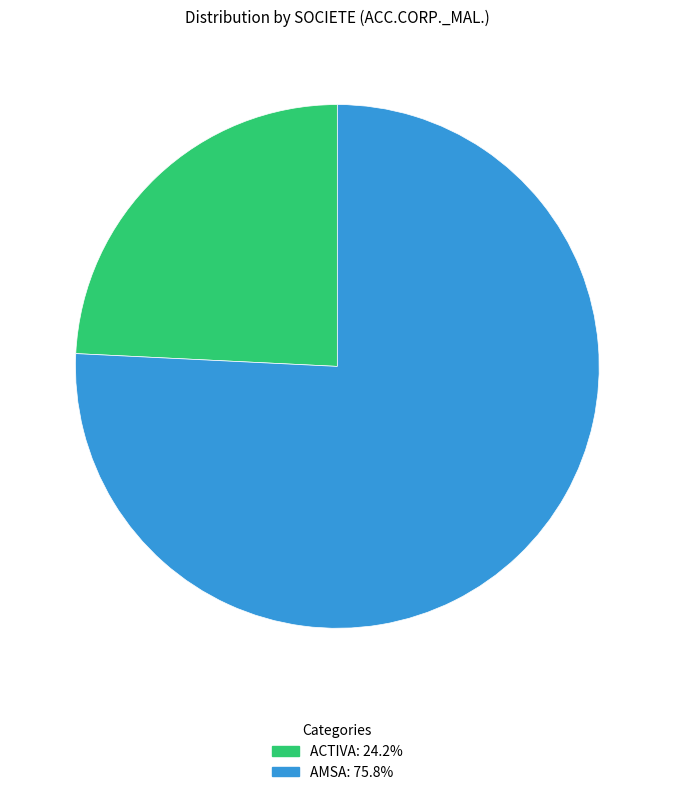

Is there any slice that represents more than half of the pie?

Yes